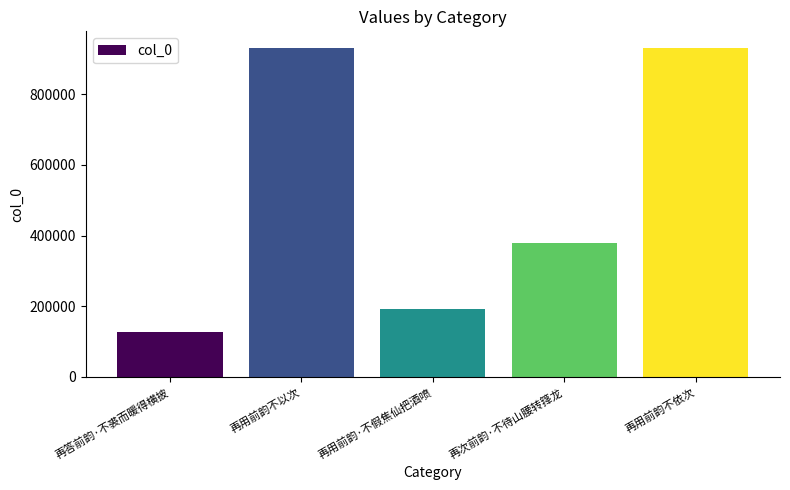

What is the value of the 3rd bar from the left?

193365